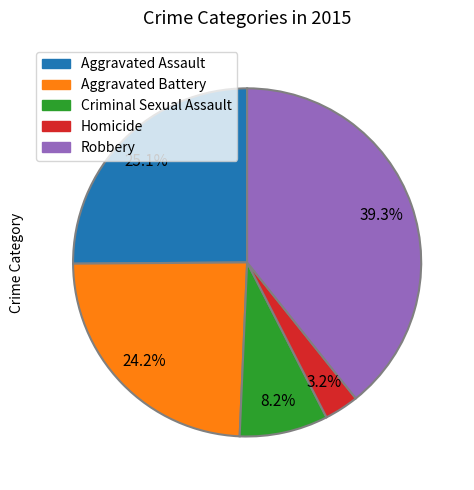

What is the total percentage of Criminal Sexual Assault and Aggravated Assault?

33.3%